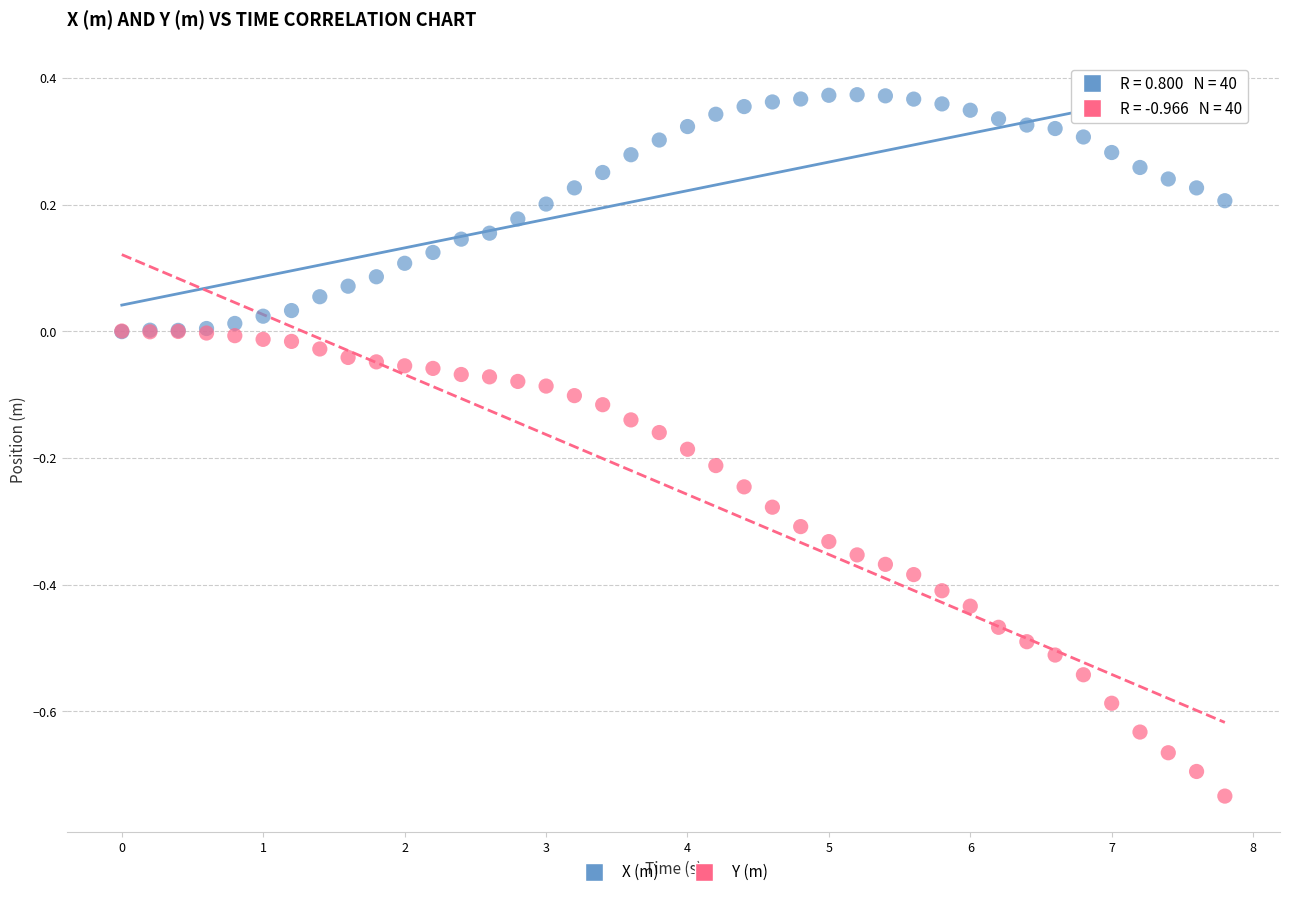

Which series contains the highest Y value?

X (m)